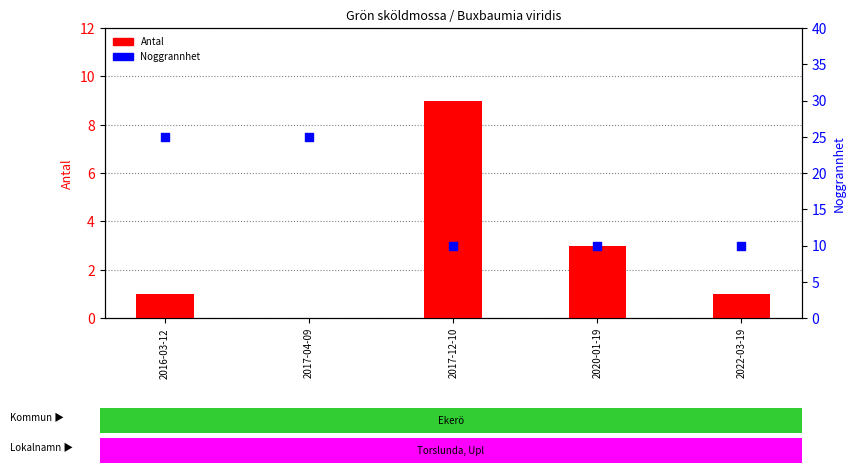

What are all the series names shown in the legend?

Antal, Noggrannhet